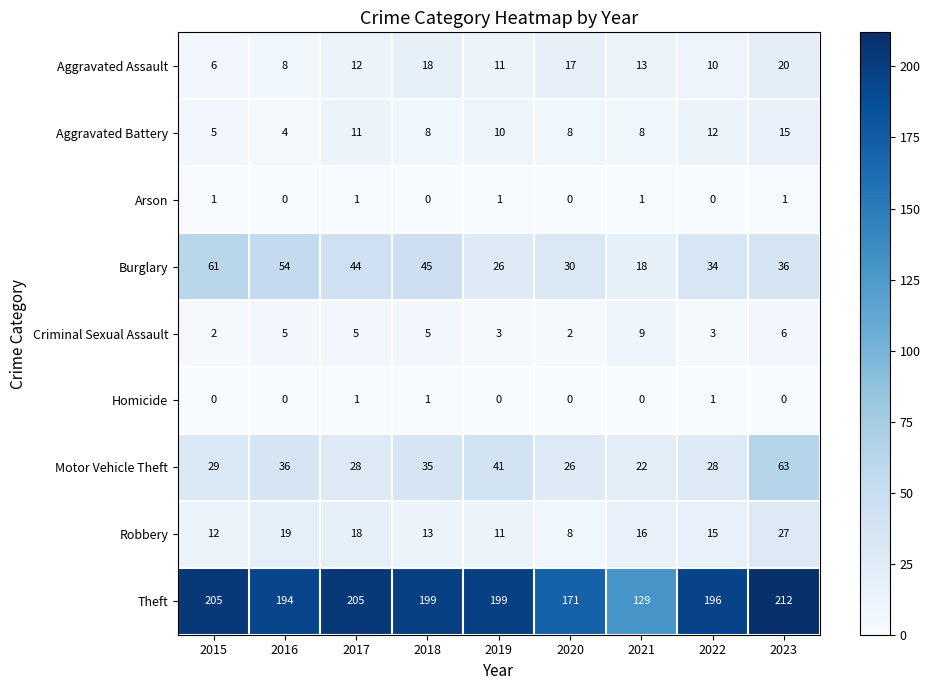

The Aggravated Battery series shows 1 at 2016. True or false?

False